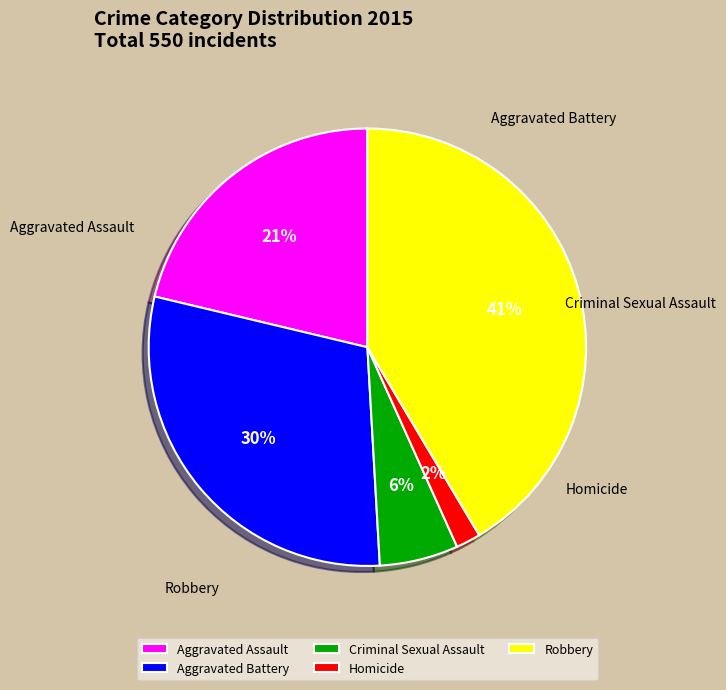

True or false: Criminal Sexual Assault accounts for 15% of the total.

False